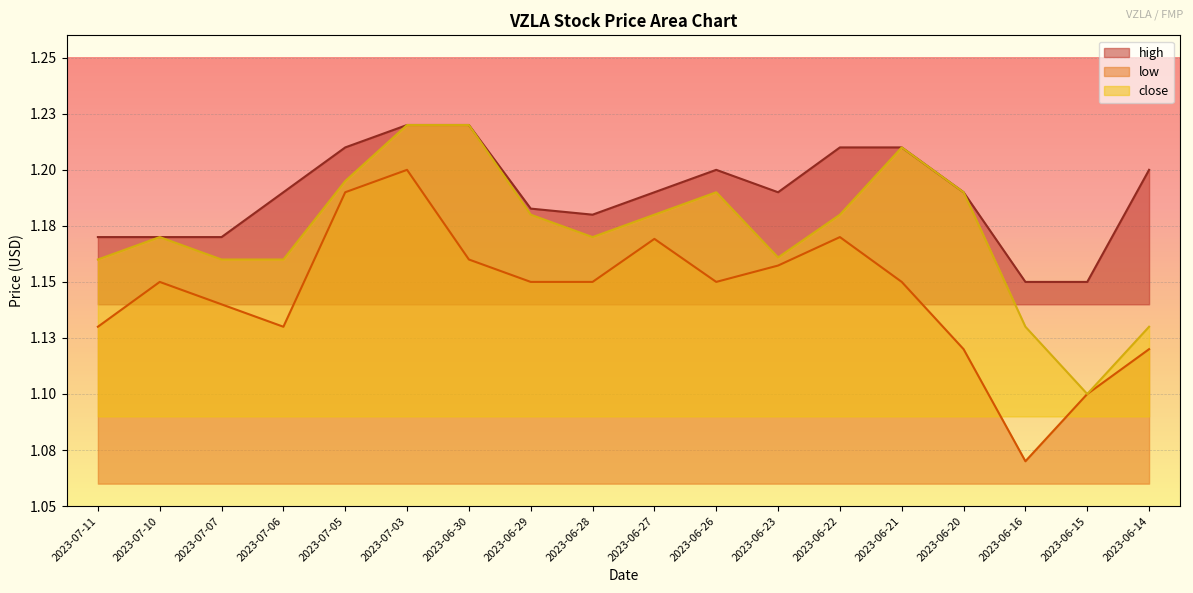

True or false: close and high intersect in this chart.

False